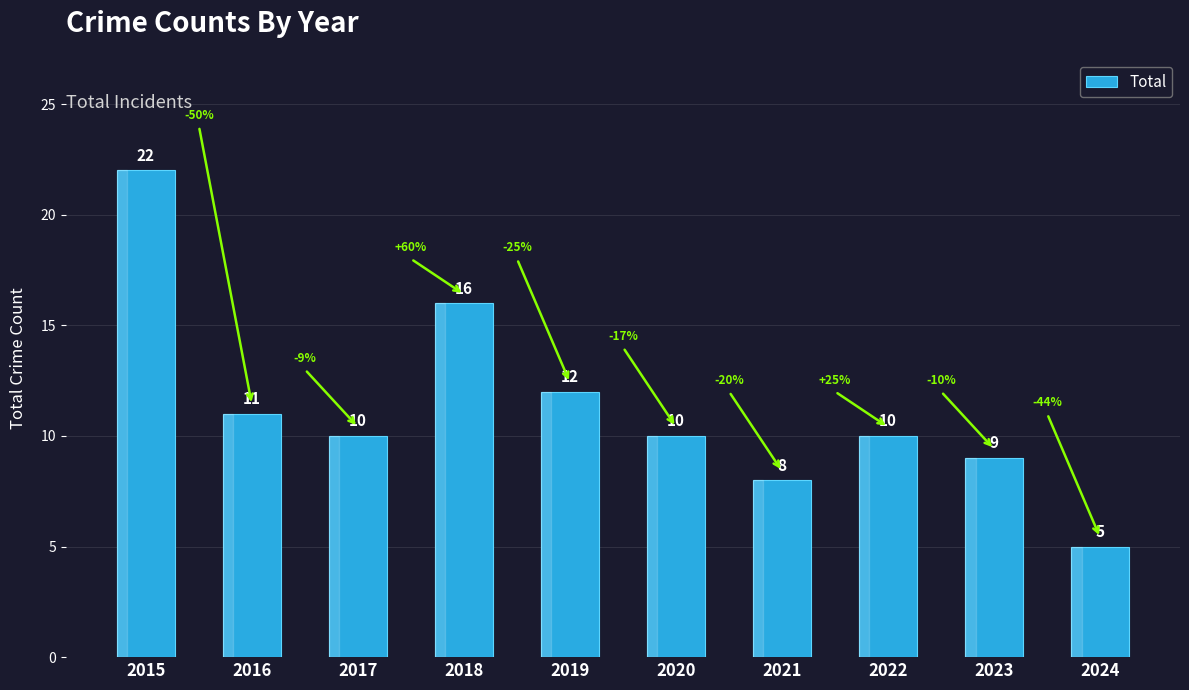

What is the difference between the second highest and minimum values?

11